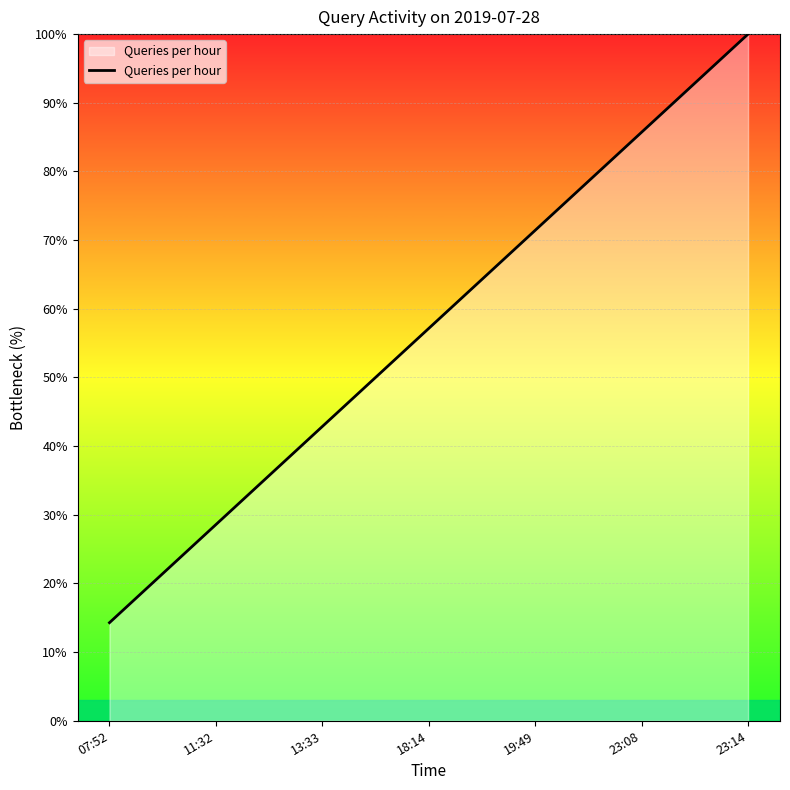

Reading left to right, what are all the values shown in this chart?

14.3	28.6	42.9	57.1	71.4	85.7	100.0